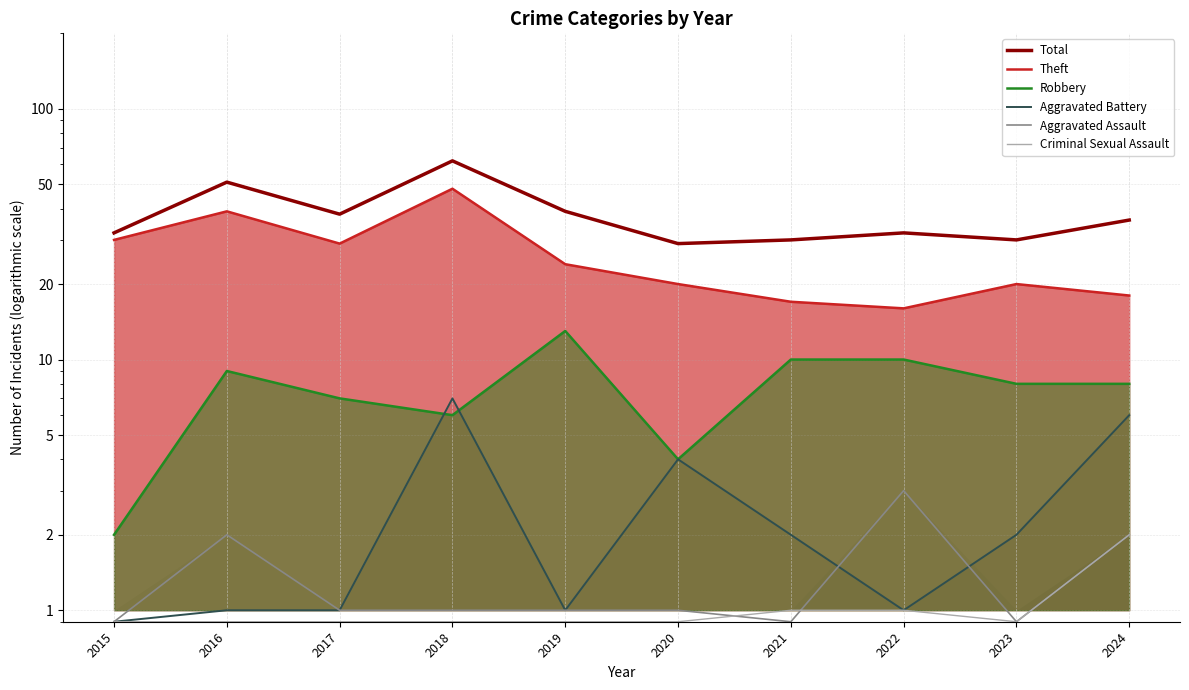

What is the total value across all series at 2022?

63.0